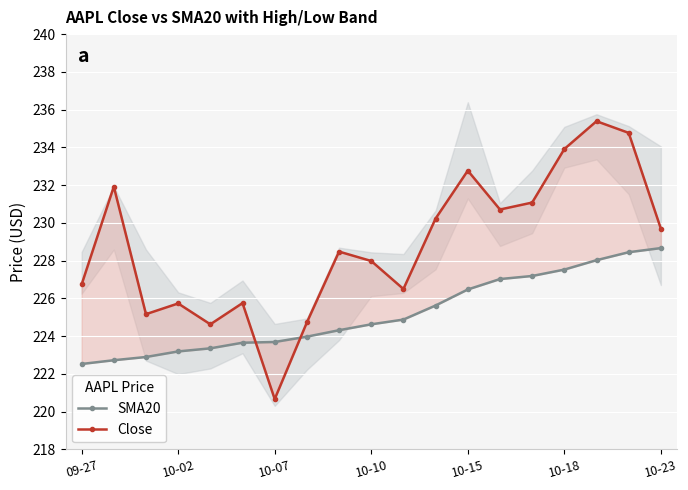

How many lines are shown in the chart?

2